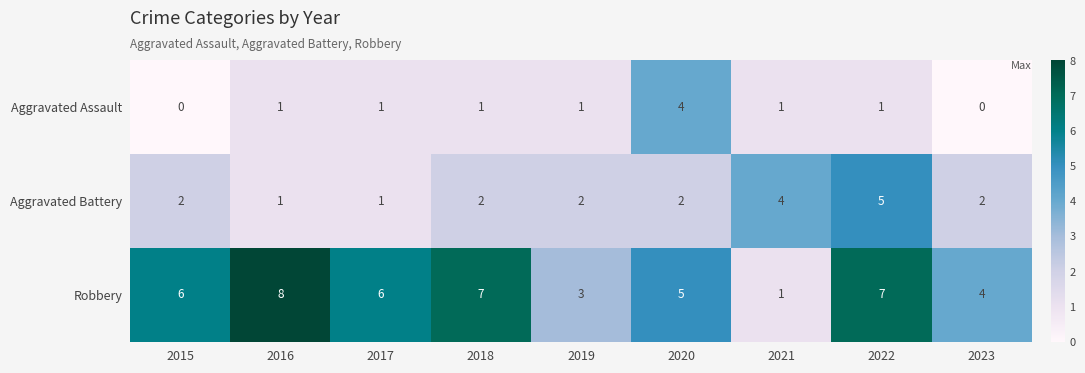

Which label corresponds to the largest value in the chart?

2016